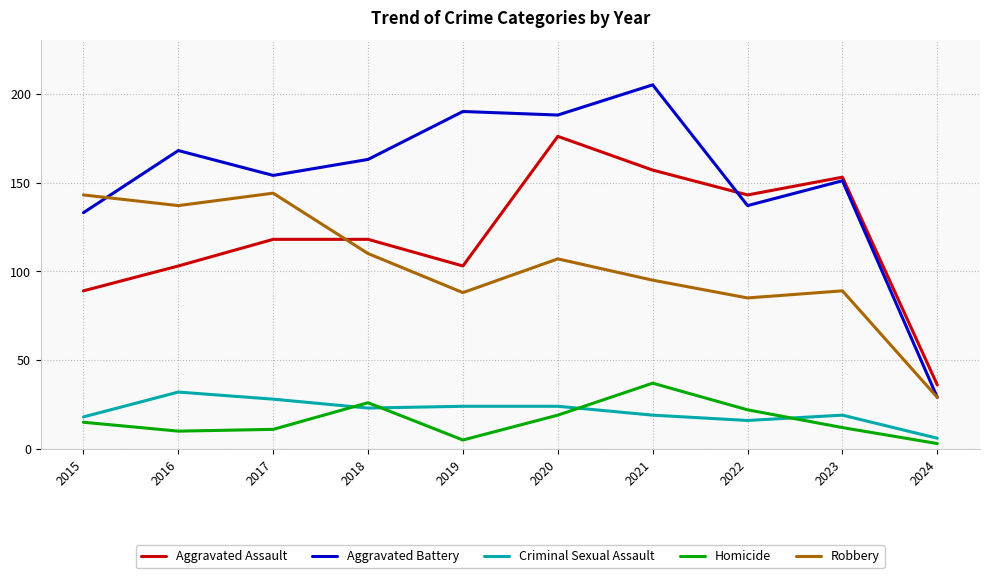

What is the difference between the maximum and second lowest values in the Robbery series?

59